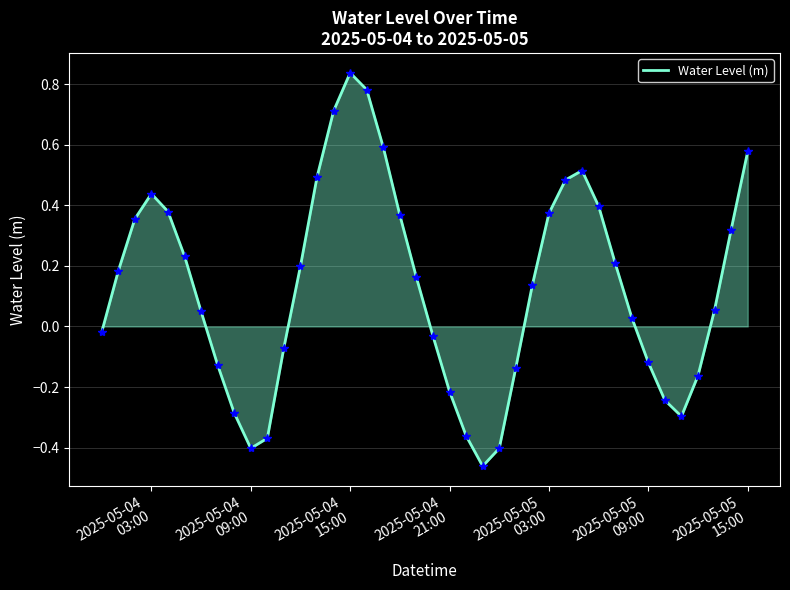

What is the difference between the maximum and minimum values?

1.3